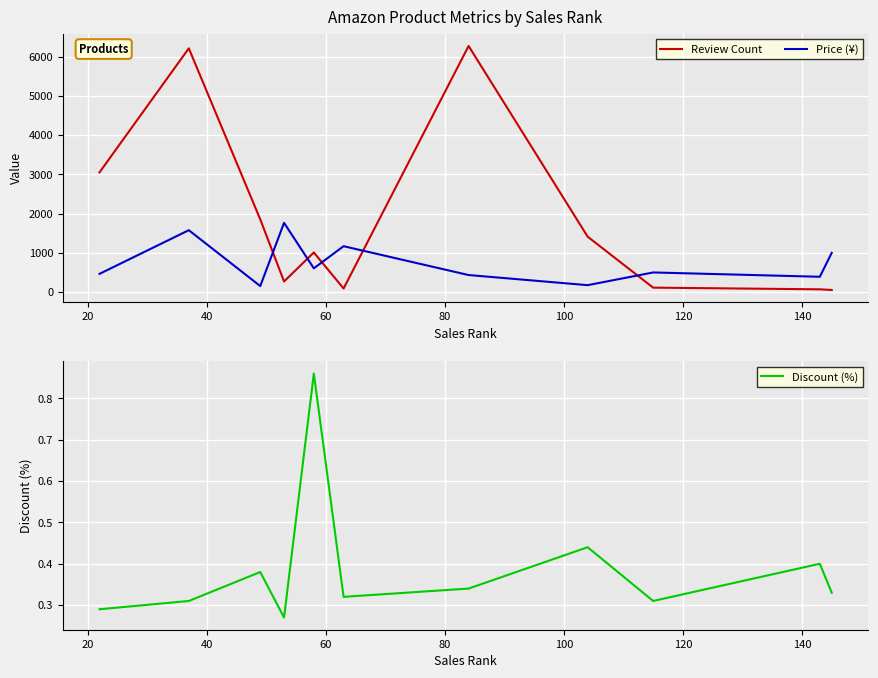

Is this an area chart (filled region under the line)?

No